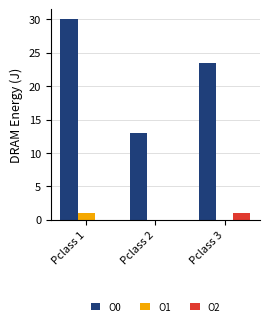

At which category is the sum across all series the highest?

Pclass 1